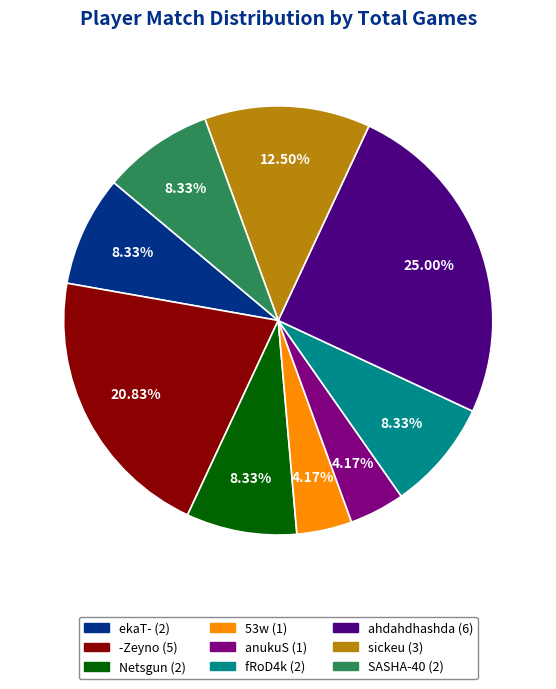

Is there any slice that represents more than half of the pie?

No